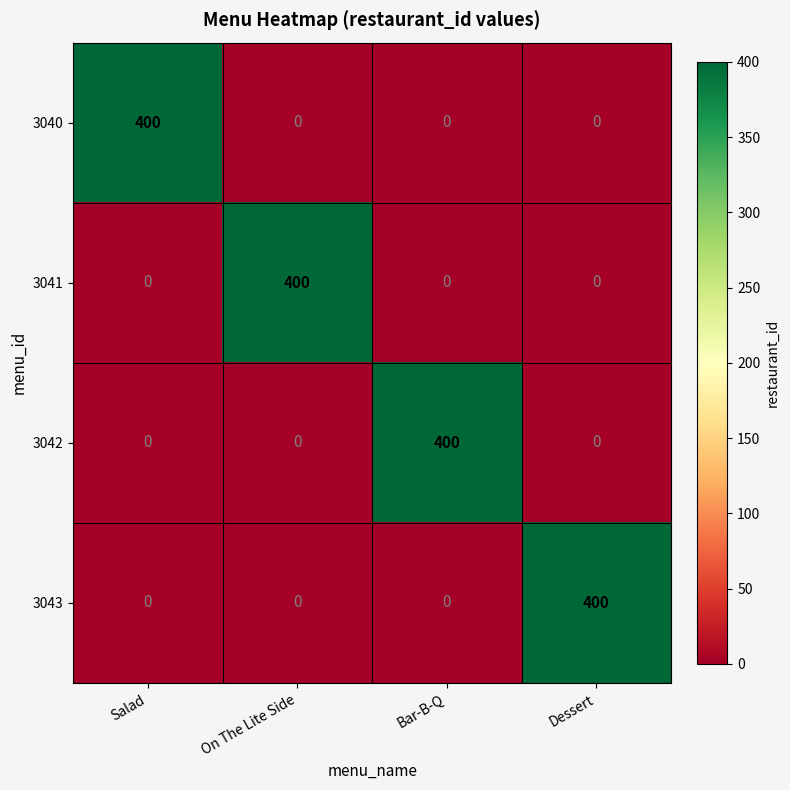

True or false: 3043 has a value of 188 at Salad.

False